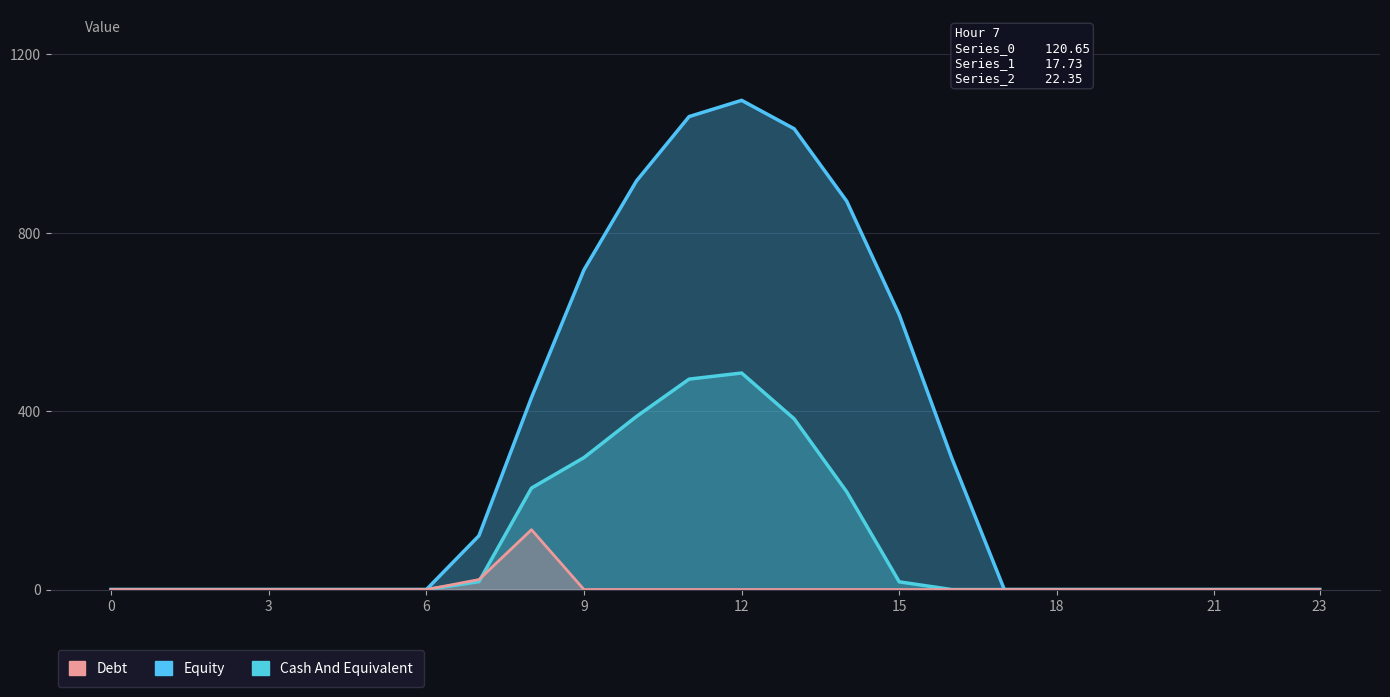

How many values in the Debt series exceed 0?

2